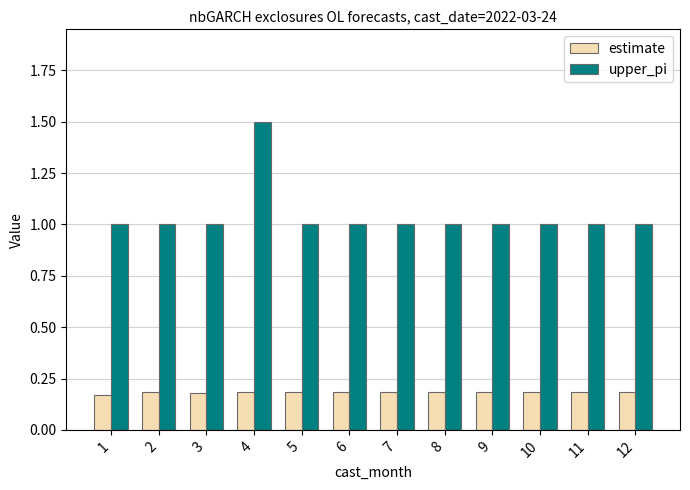

At which category is the sum across all series the highest?

4